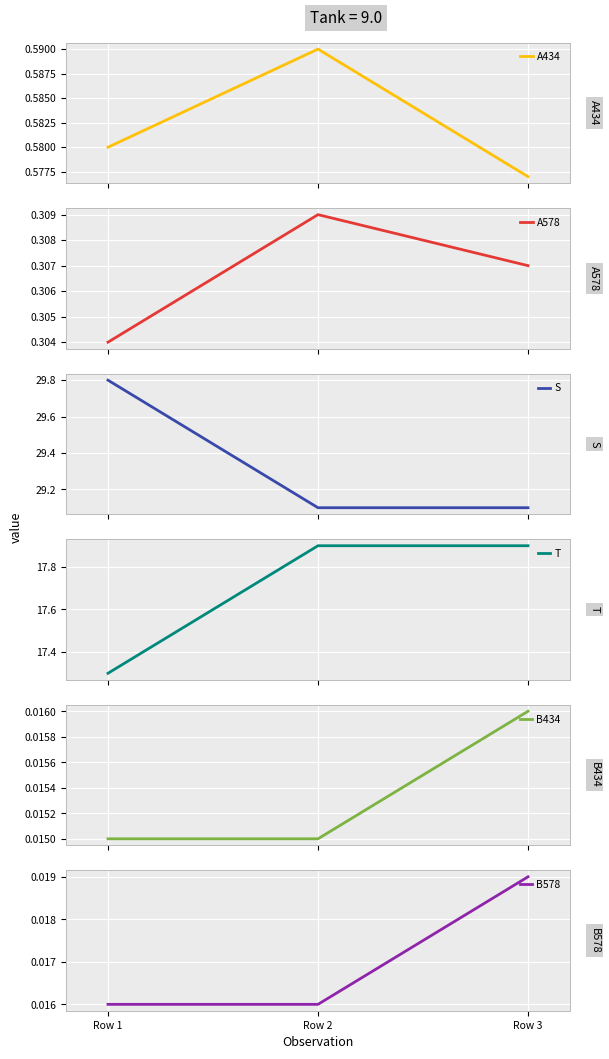

What are all the series names shown in the legend?

A434, A578, S, T, B434, B578